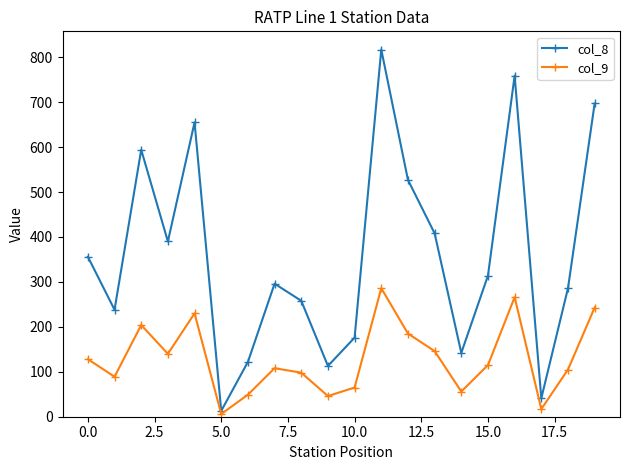

Which series has the largest range (max minus min)?

col_8